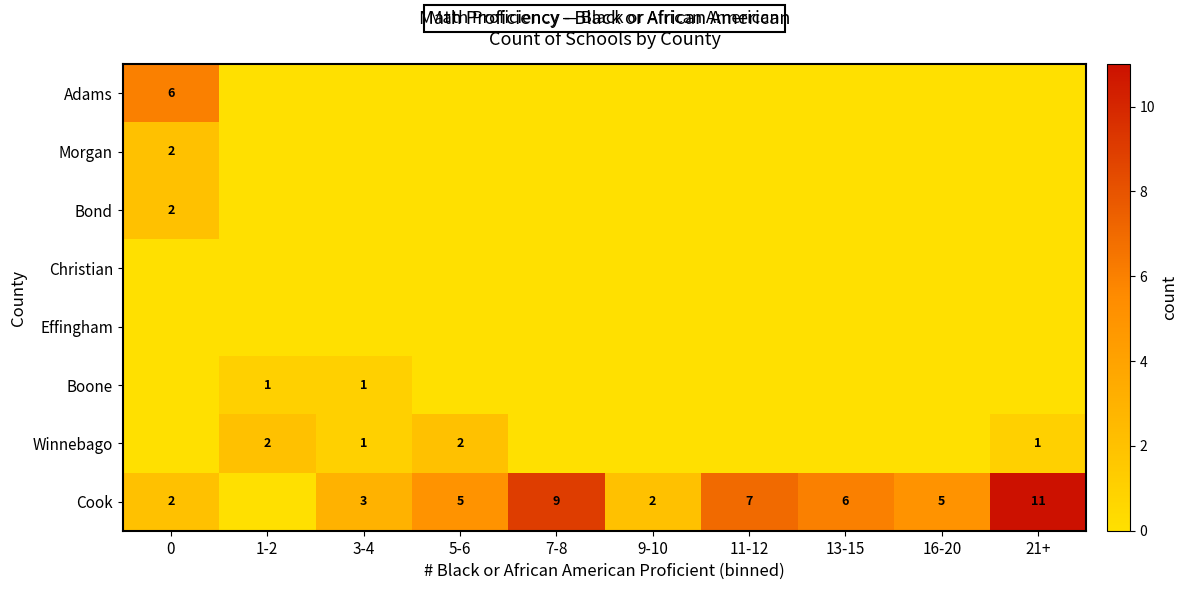

Which label corresponds to the smallest value in the chart?

1-2